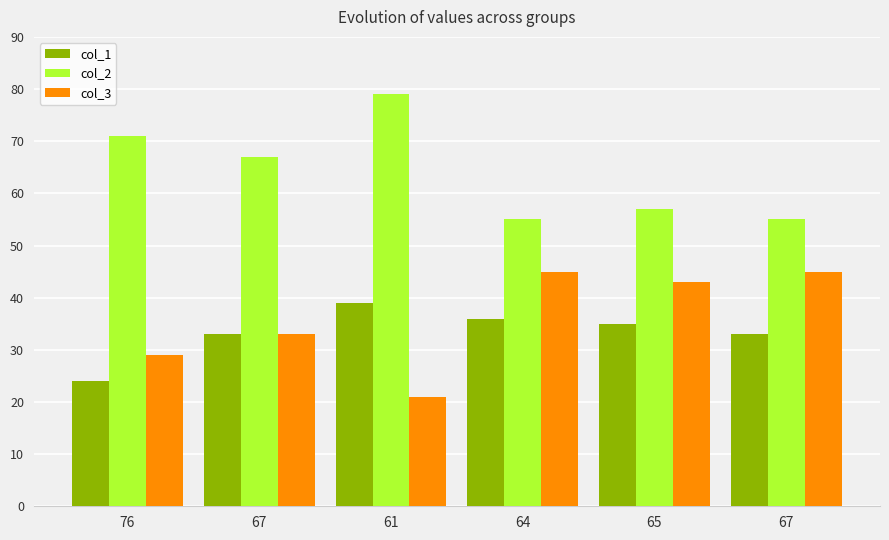

Where does the col_3 series first go above 43?

64